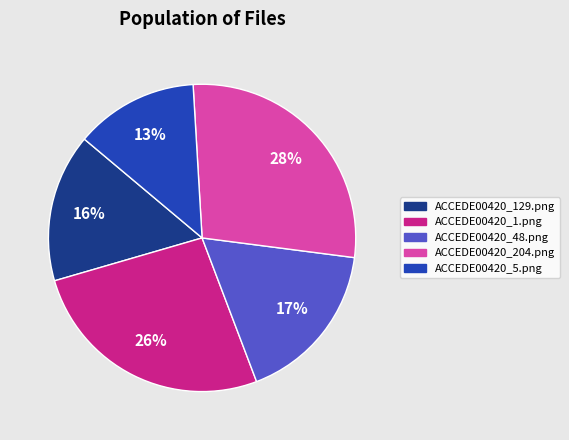

The ACCEDE00420_204.png slice represents 36% of the pie. True or false?

False